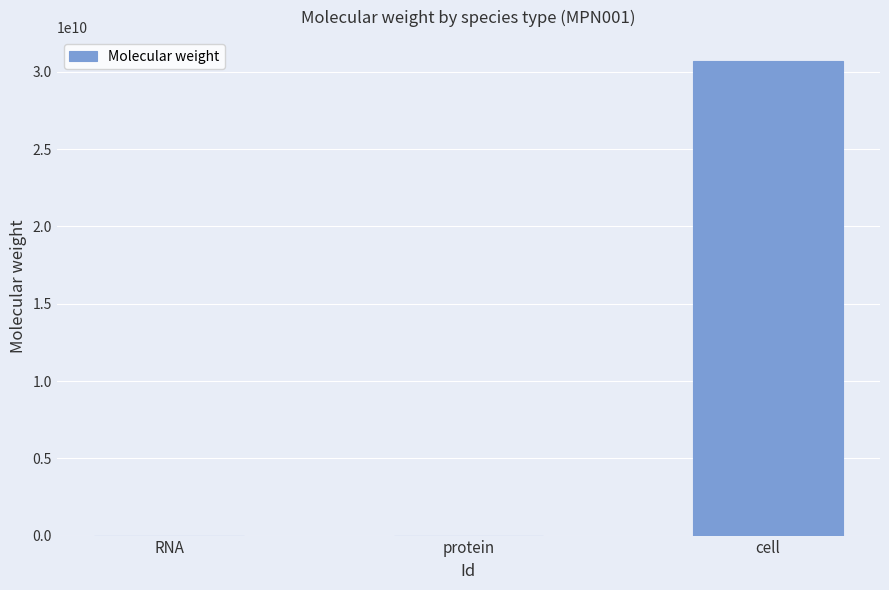

Does the chart contain stacked bars?

No